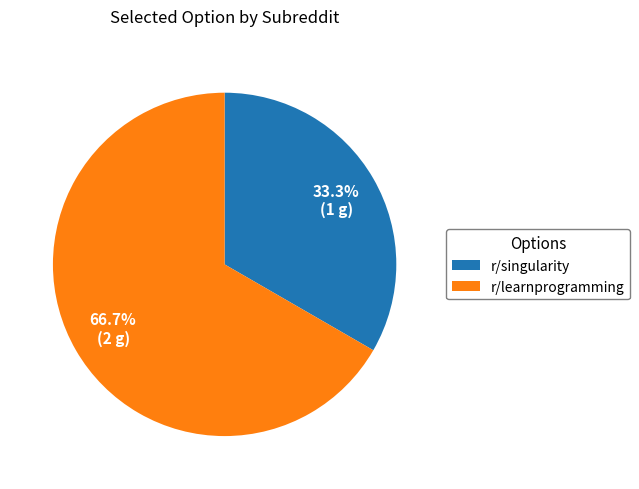

How many segments does this pie chart have?

2